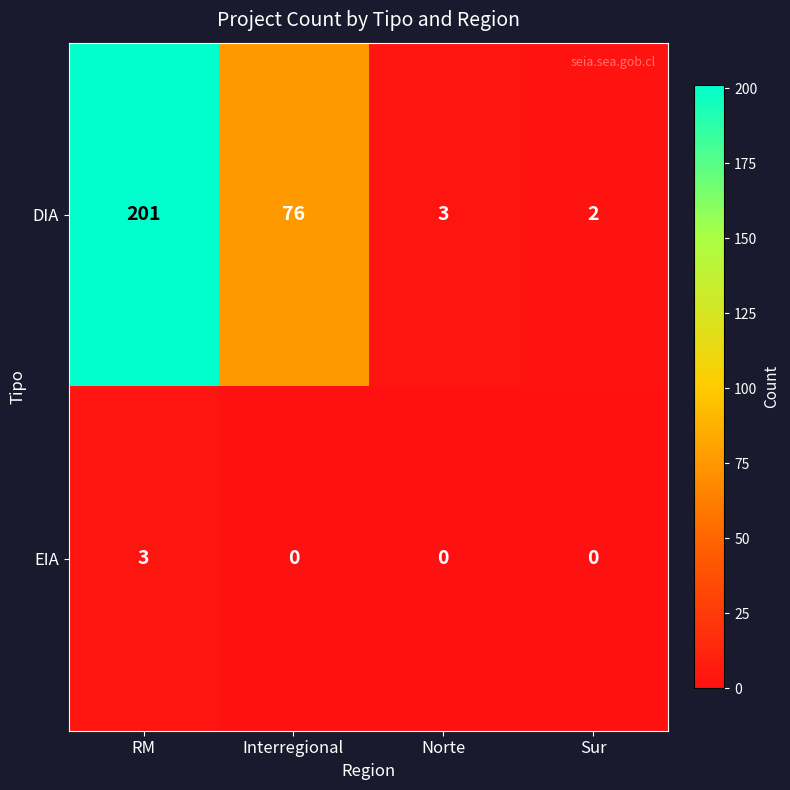

The DIA series shows 1 at Norte. True or false?

False